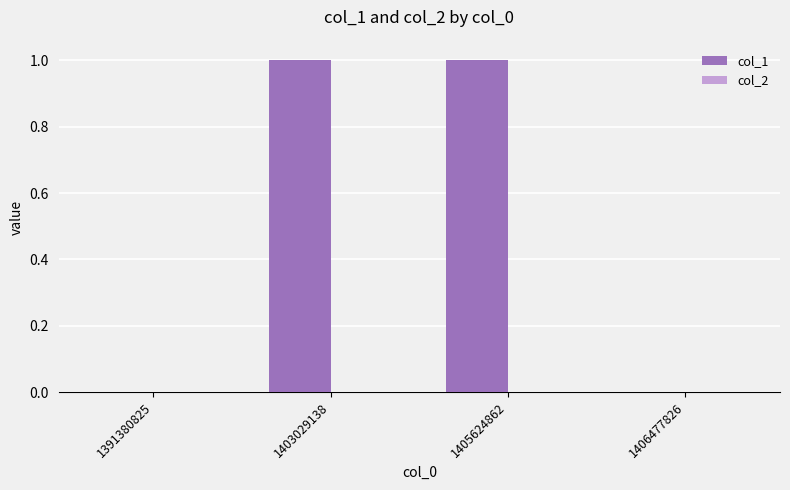

Between 1405624862 and 1391380825, which is larger?

1405624862